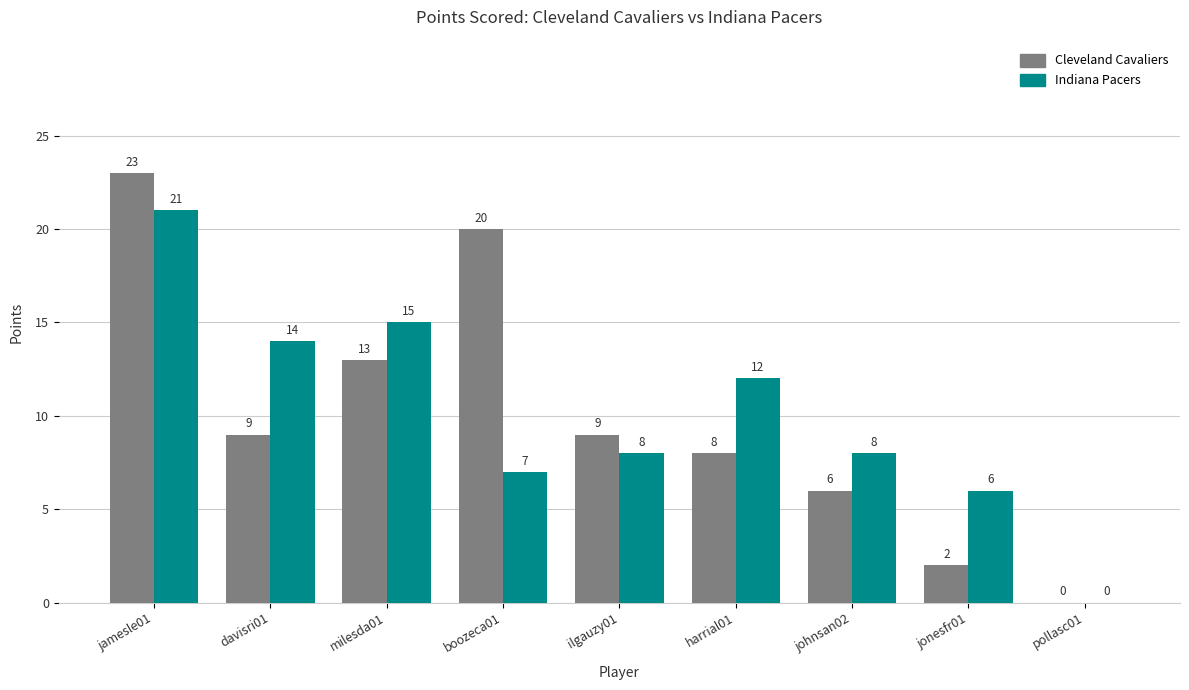

What is the sum of all Cleveland Cavaliers values?

90